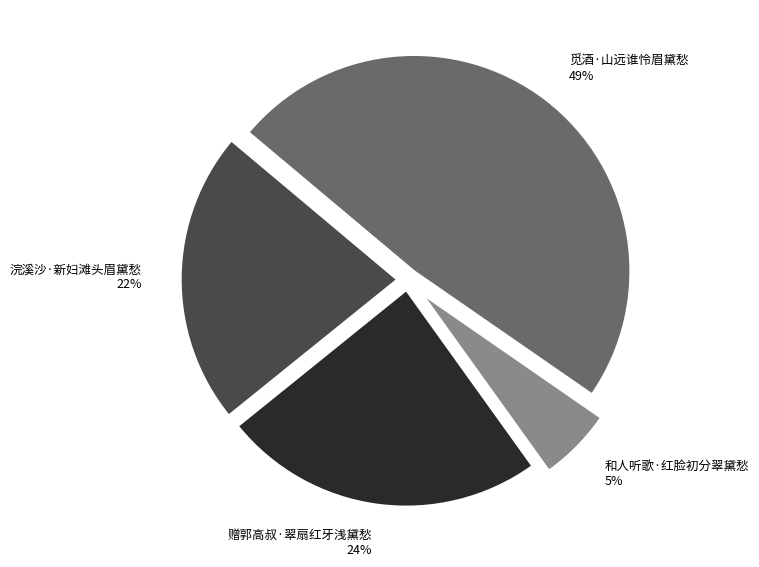

Approximately how many times larger is the value at 和人听歌·红脸初分翠黛愁 compared to 赠郭高叔·翠扇红牙浅黛愁?

0.2